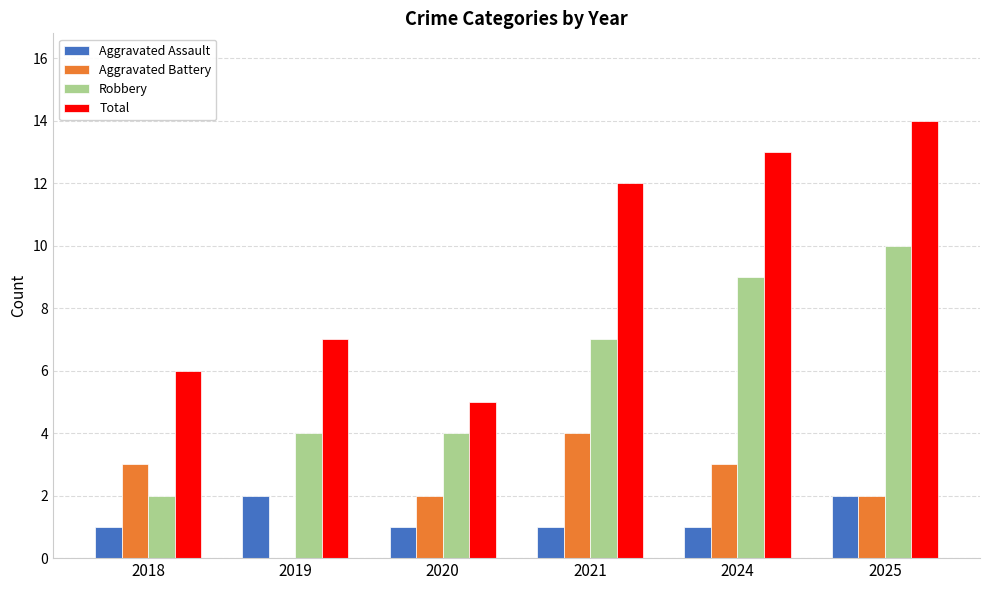

True or false: Robbery has a value of 17 at 2025.

False